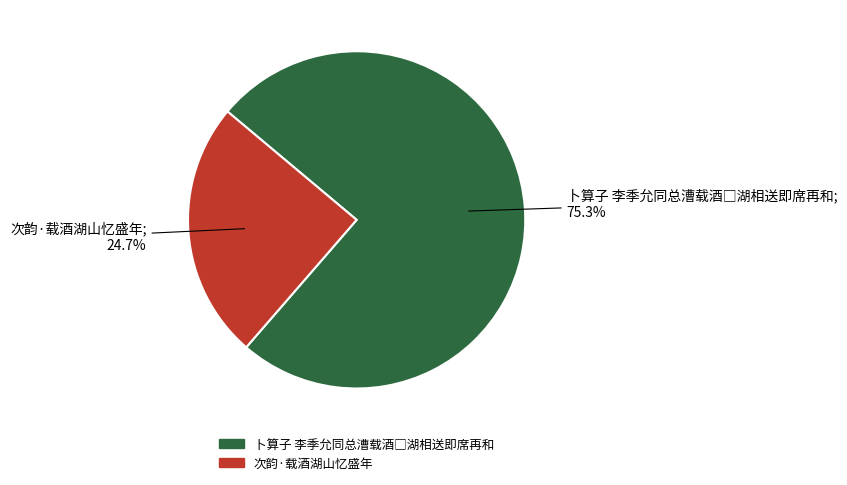

Is 次韵·载酒湖山忆盛年 the majority of the pie?

No